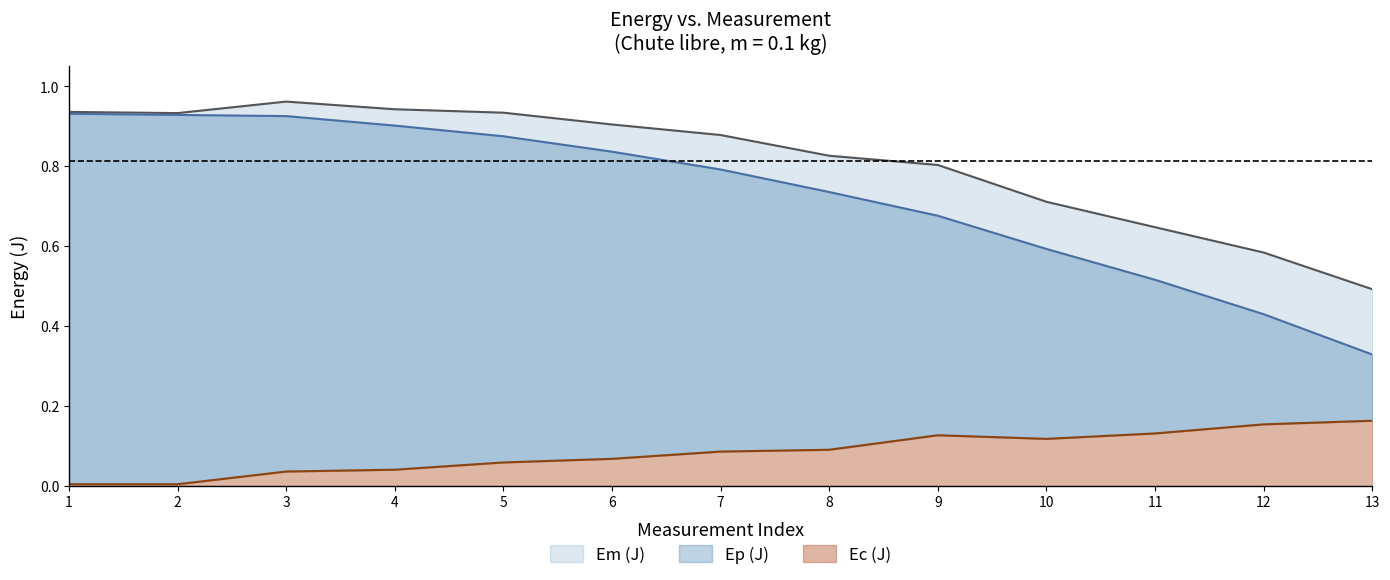

What is the difference between the maximum and minimum values in the Em (J) series?

0.5